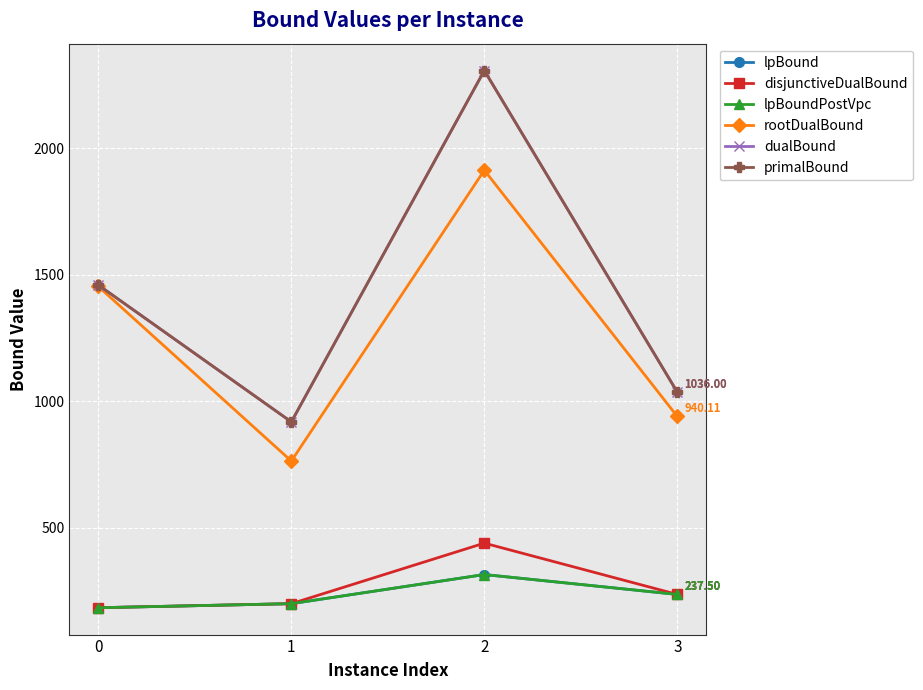

Does the chart display data point markers on the line(s)?

Yes